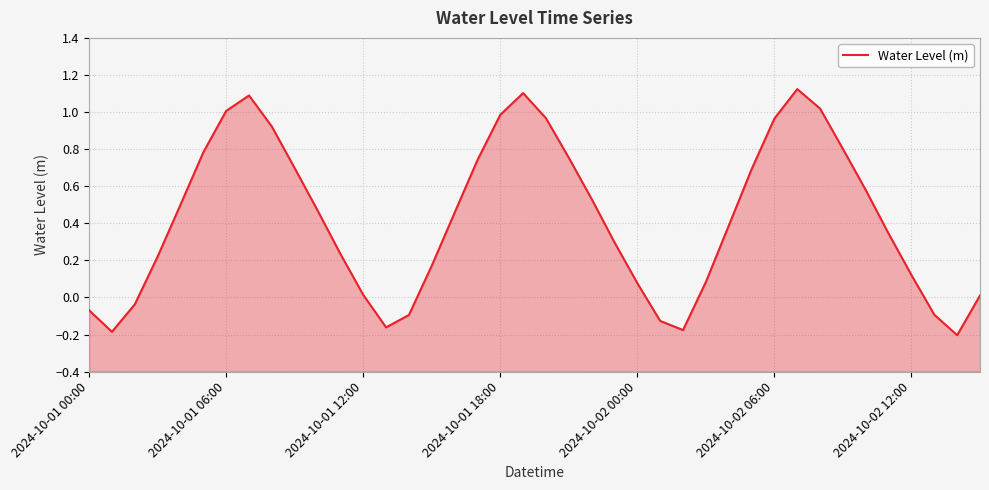

How many values exceed 0?

31